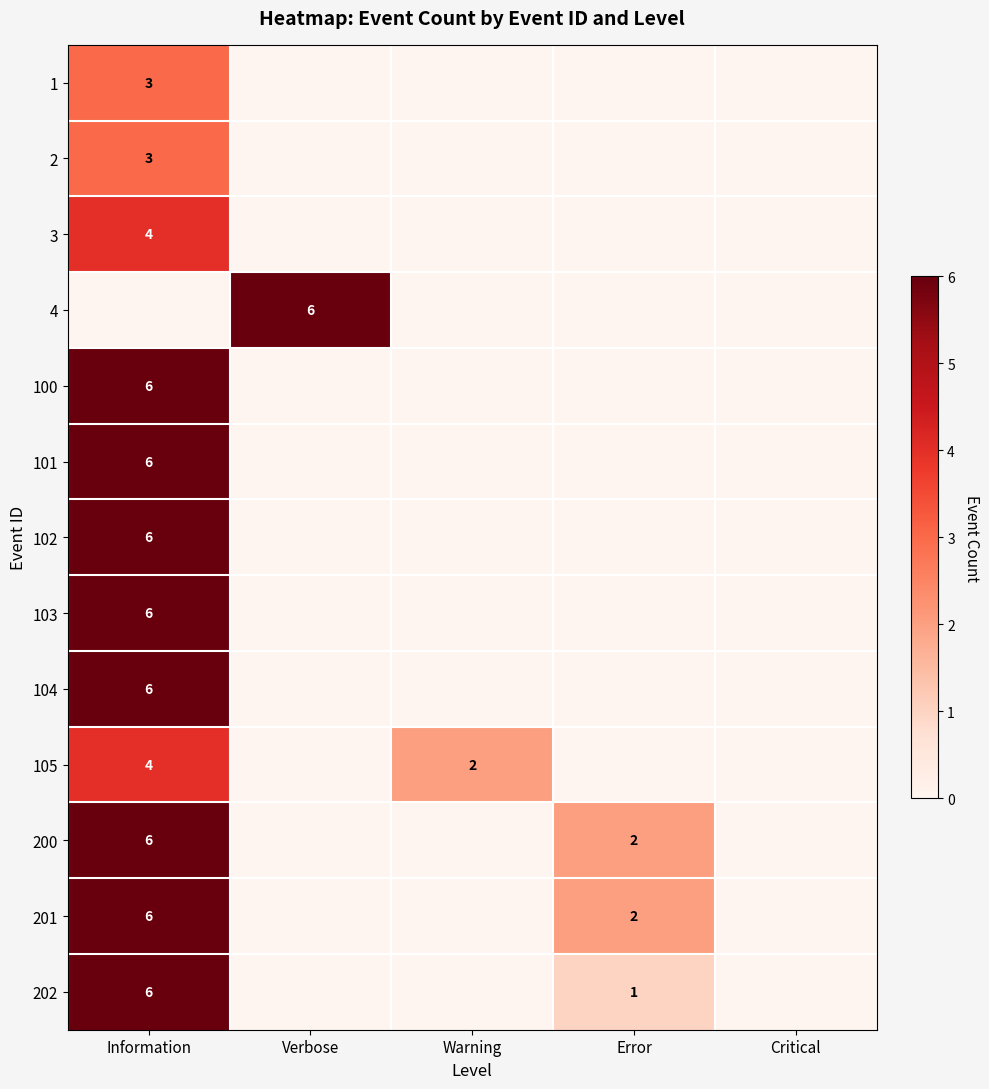

The 104 series shows 9 at Information. True or false?

False